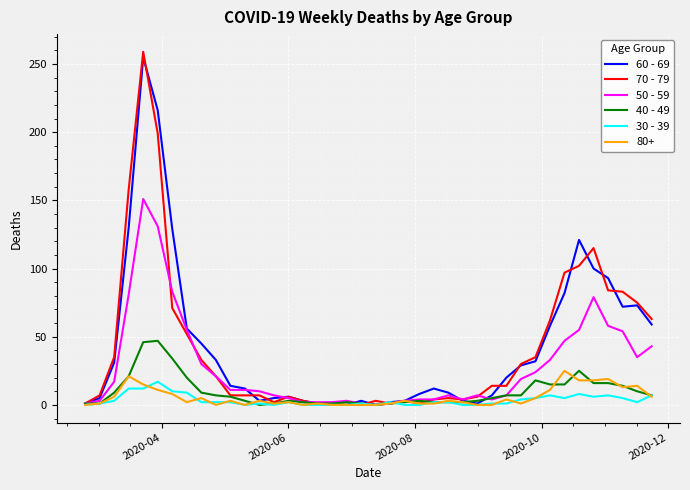

Which series has the largest range (max minus min)?

70 - 79